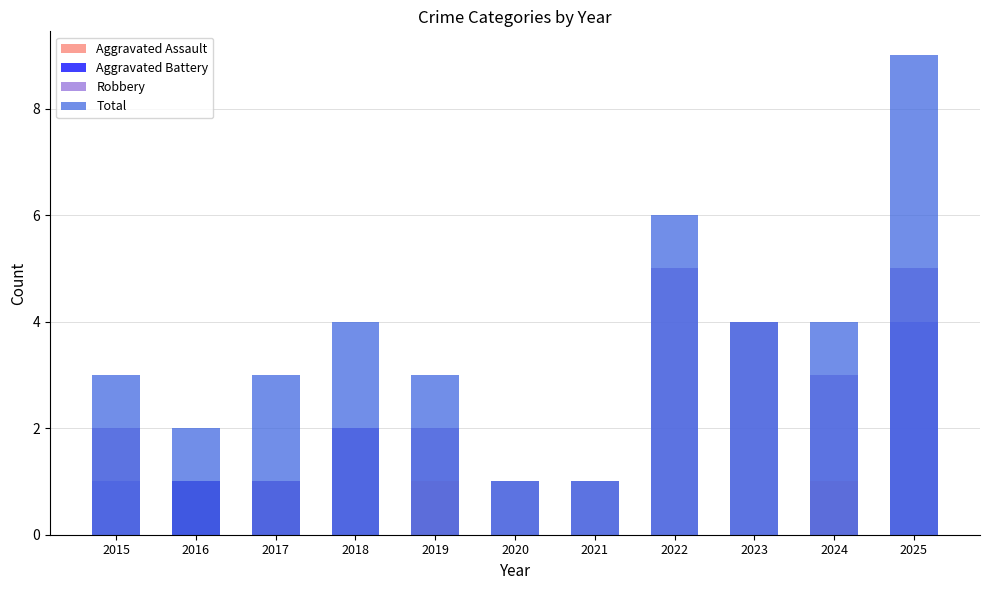

Reading left to right, transcribe all the data shown in this chart.

Aggravated Assault: 2015=0	2016=1	2017=1	2018=0	2019=1	2020=0	2021=0	2022=0	2023=0	2024=1	2025=0
Aggravated Battery: 2015=1	2016=1	2017=1	2018=2	2019=0	2020=0	2021=0	2022=0	2023=0	2024=0	2025=4
Robbery: 2015=2	2016=0	2017=1	2018=2	2019=2	2020=1	2021=1	2022=5	2023=4	2024=3	2025=5
Total: 2015=3	2016=2	2017=3	2018=4	2019=3	2020=1	2021=1	2022=6	2023=4	2024=4	2025=9